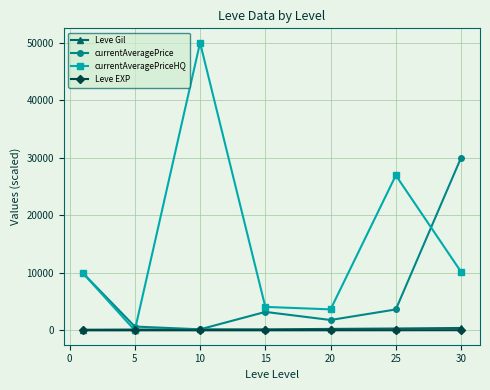

Which series has the widest spread of values?

currentAveragePriceHQ